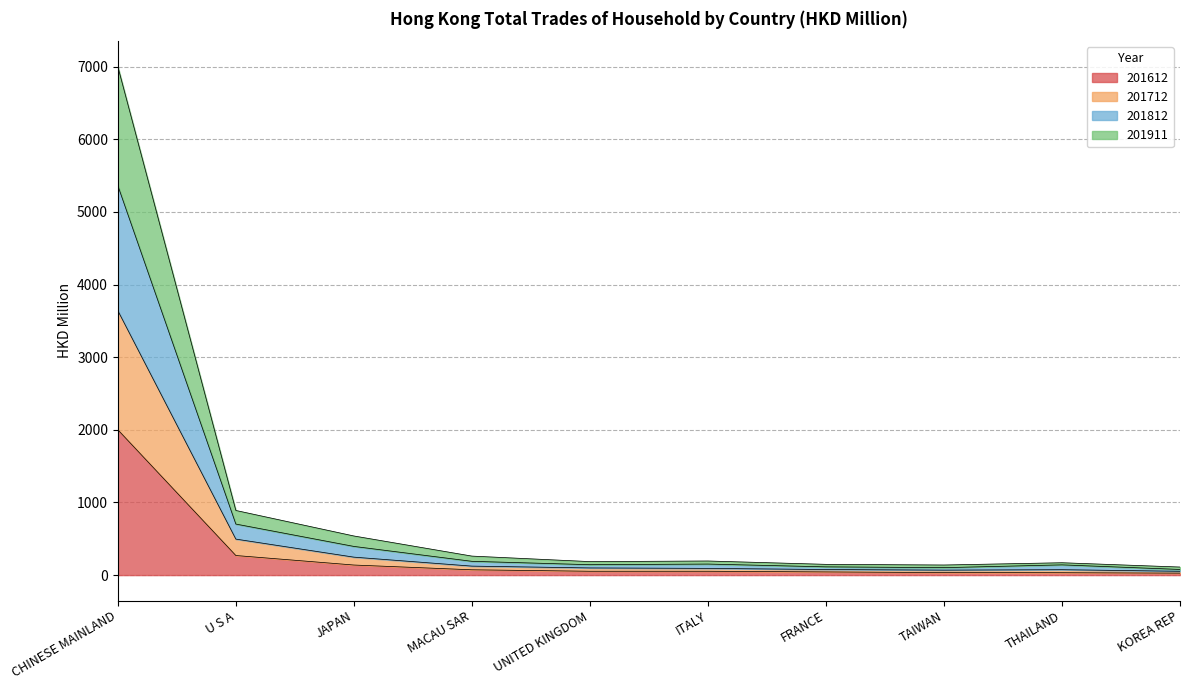

What is the highest value of the 201612 series?

2000.8